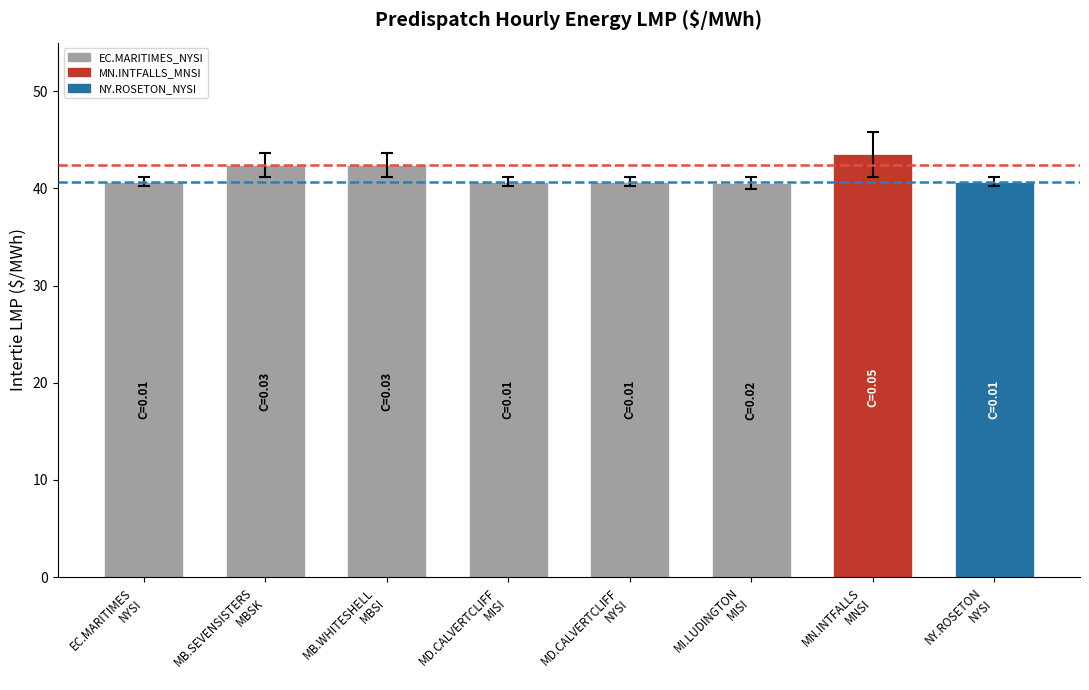

What is the label of the 6th bar from the right?

MB.WHITESHELL_MBSI